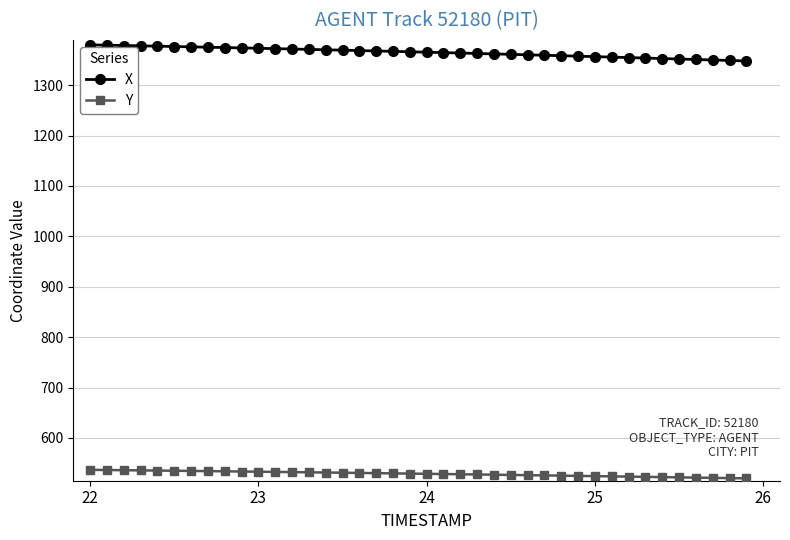

What is the minimum value shown in the chart?

519.7